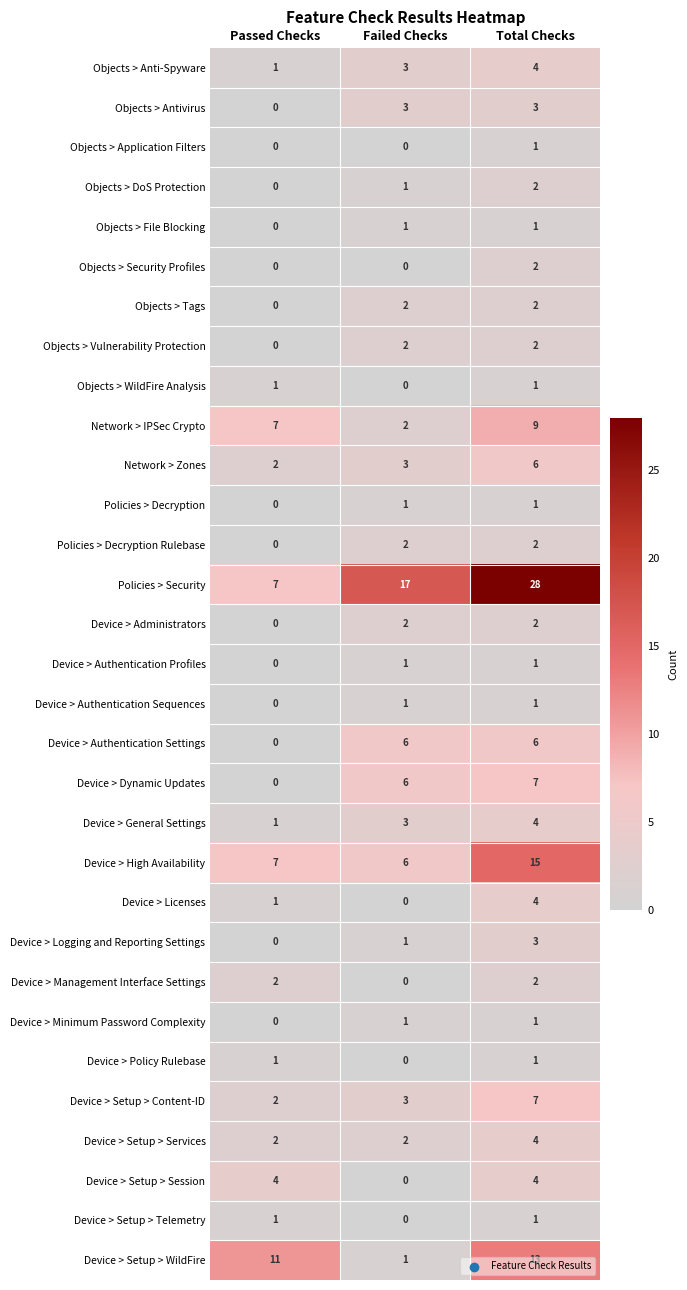

What is the sum of all Device > Setup > Session values?

8